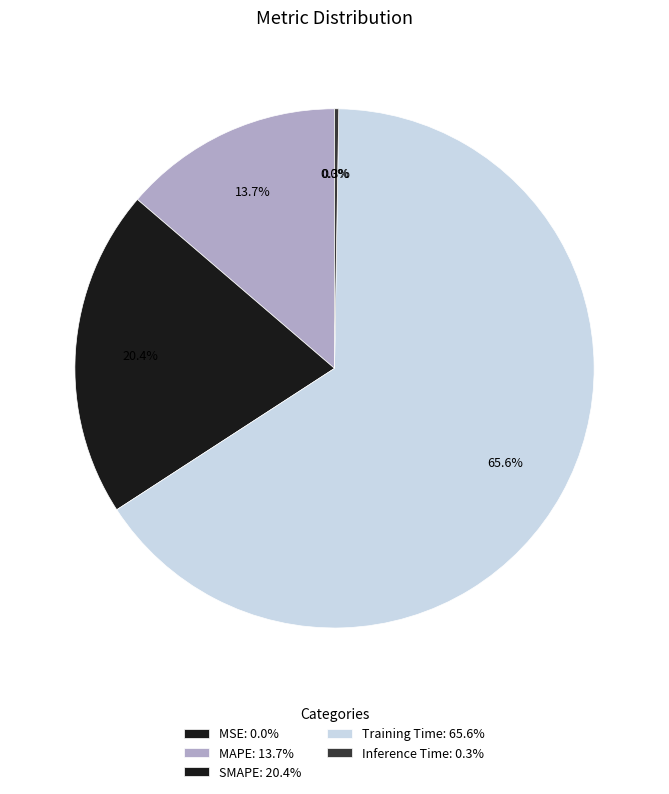

Between SMAPE and Inference Time, which is larger?

SMAPE